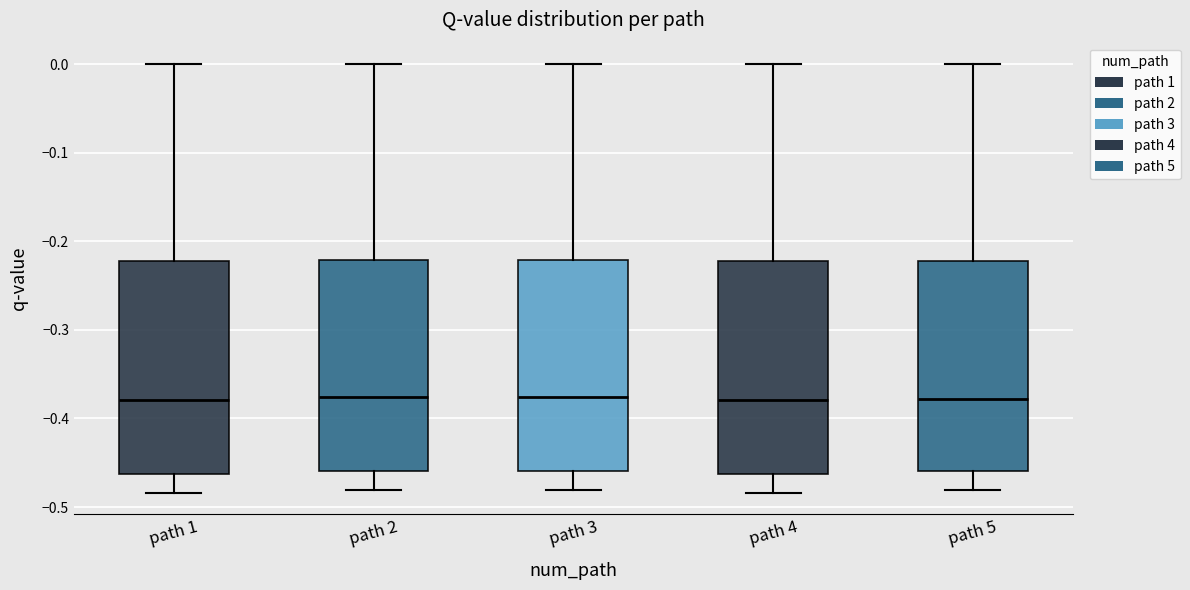

Reading left to right, transcribe this box plot: for each box, give where its median line is, the range the box spans, and where its two whiskers end, as read against the y-axis. The values are not printed on the chart, so give them approximately, as read against the axis.

path 1: median -0.38, box -0.46 to -0.22, whiskers -0.48 to 0.00
path 2: median -0.38, box -0.46 to -0.22, whiskers -0.48 to 0.00
path 3: median -0.38, box -0.46 to -0.22, whiskers -0.48 to 0.00
path 4: median -0.38, box -0.46 to -0.22, whiskers -0.48 to 0.00
path 5: median -0.38, box -0.46 to -0.22, whiskers -0.48 to 0.00